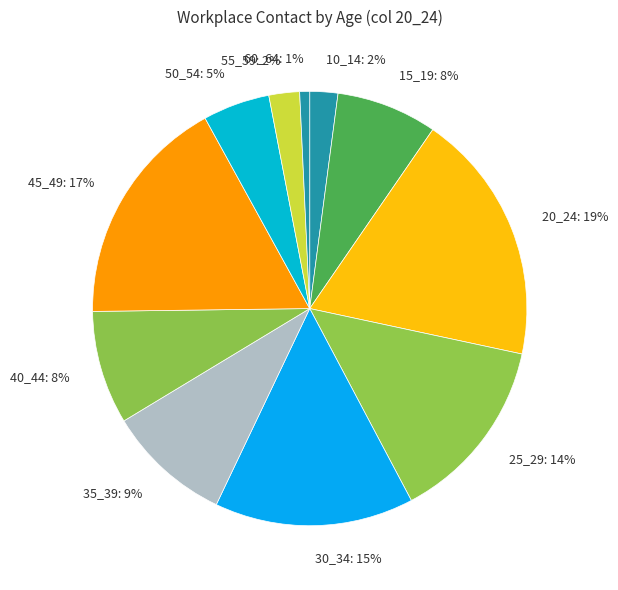

True or false: 55_59: 2% accounts for 2% of the total.

True